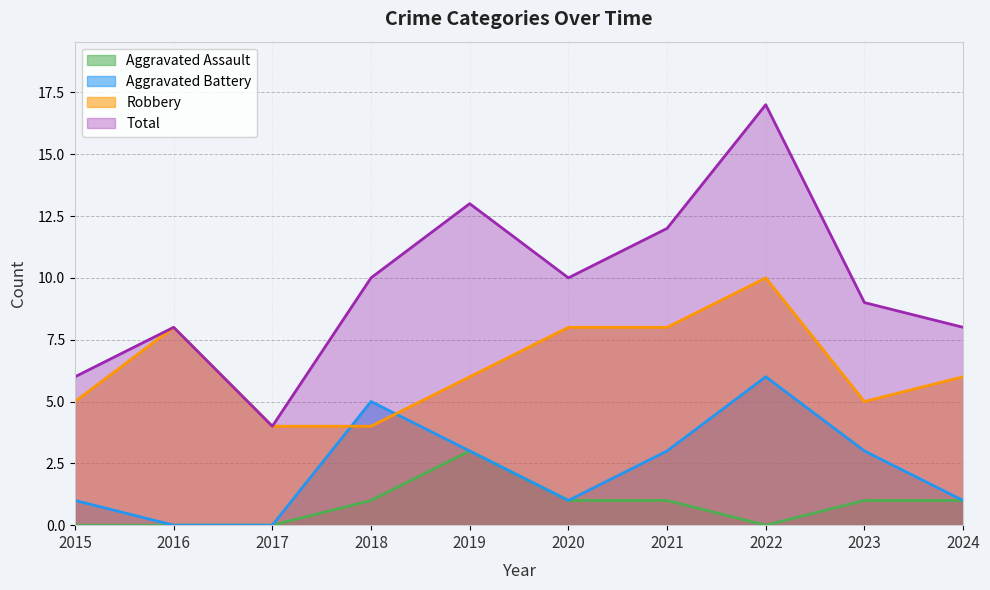

Which series has the largest range (max minus min)?

Total